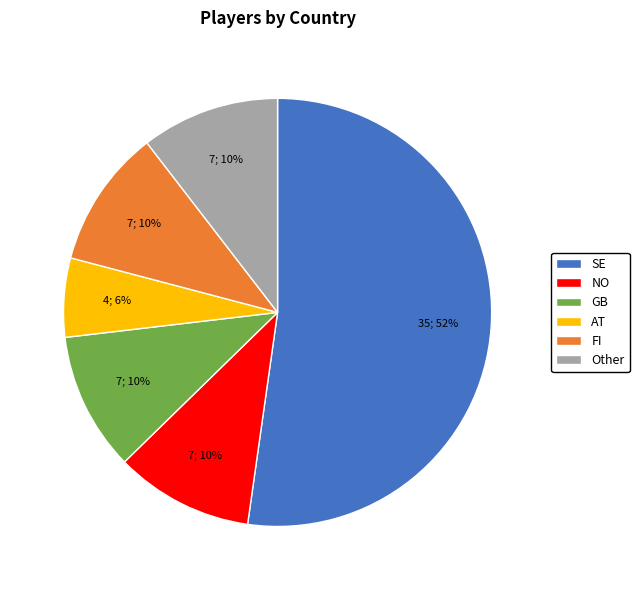

Is the sum of GB and AT greater than half?

No